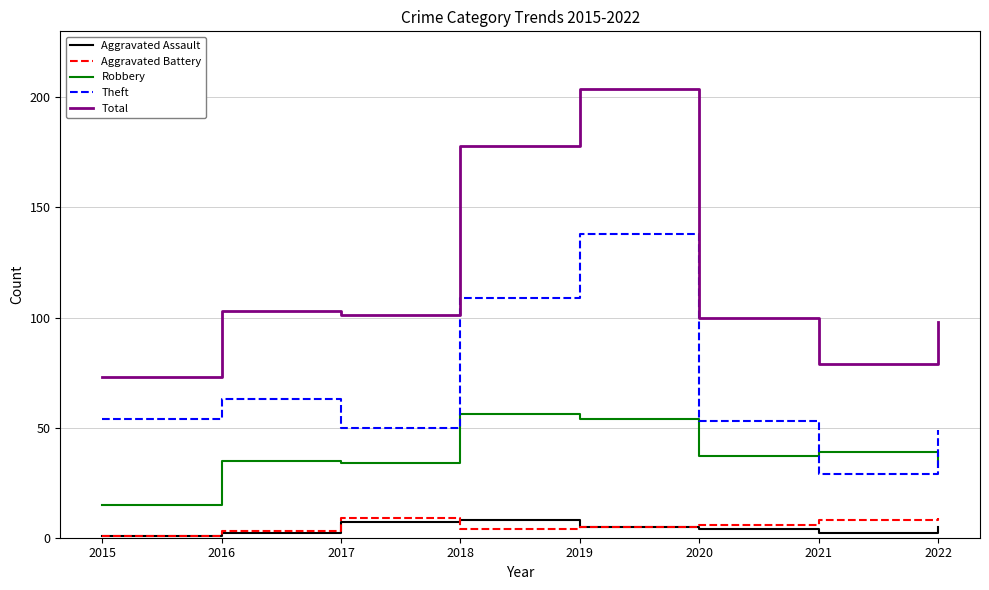

True or false: Aggravated Assault has a value of 4 at 2020.

True